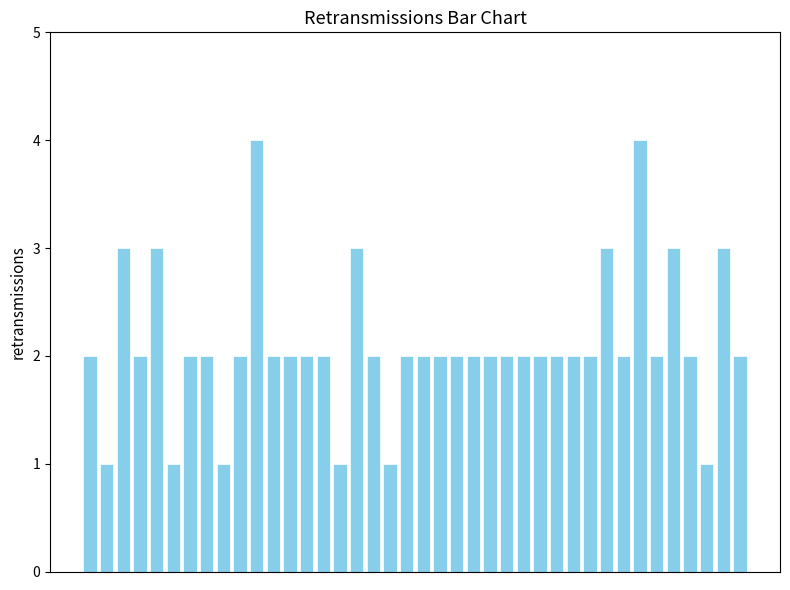

What is the value of the 14th bar from the left?

2